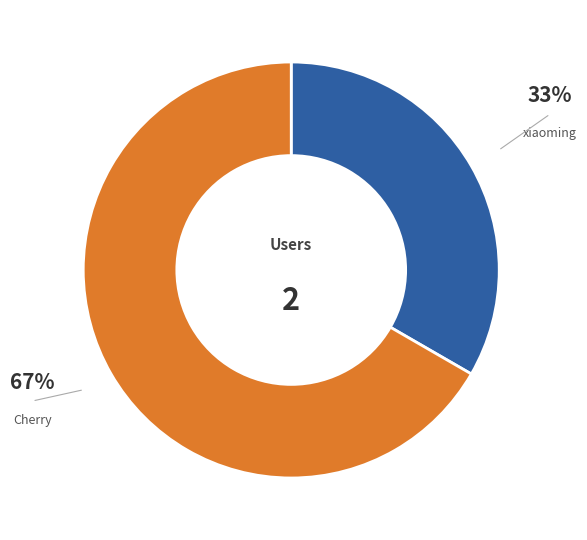

Does any single category account for the majority?

Yes